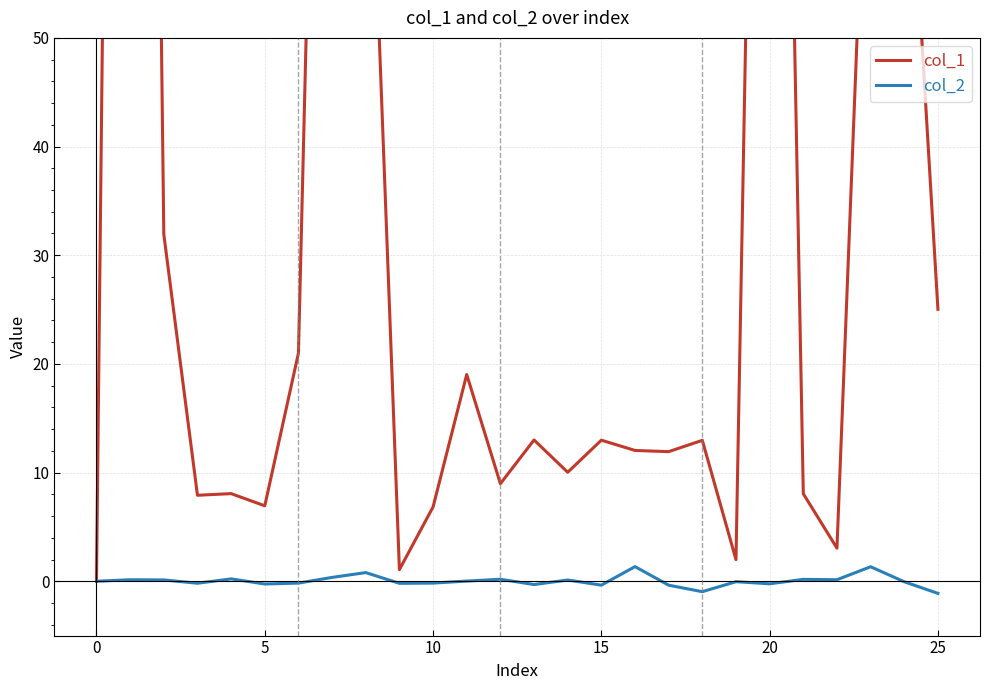

What is the highest value of the col_2 series?

1.3